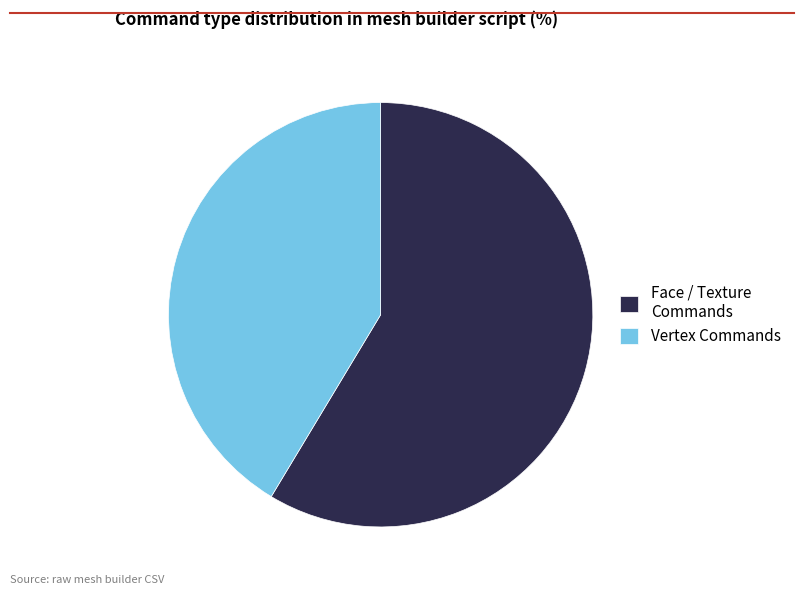

The Face / Texture Commands slice represents 59% of the pie. True or false?

True